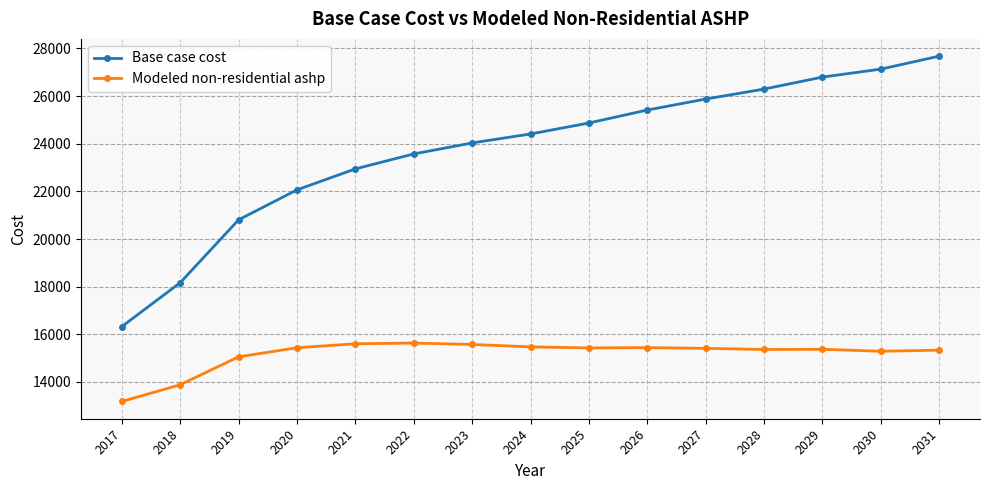

True or false: Base case cost has a value of 14737.9 at 2031.

False